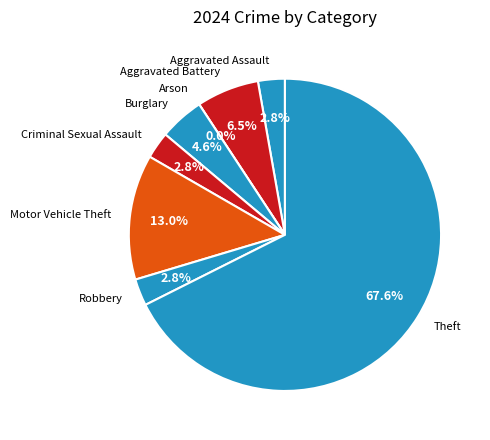

How many segments does this pie chart have?

8